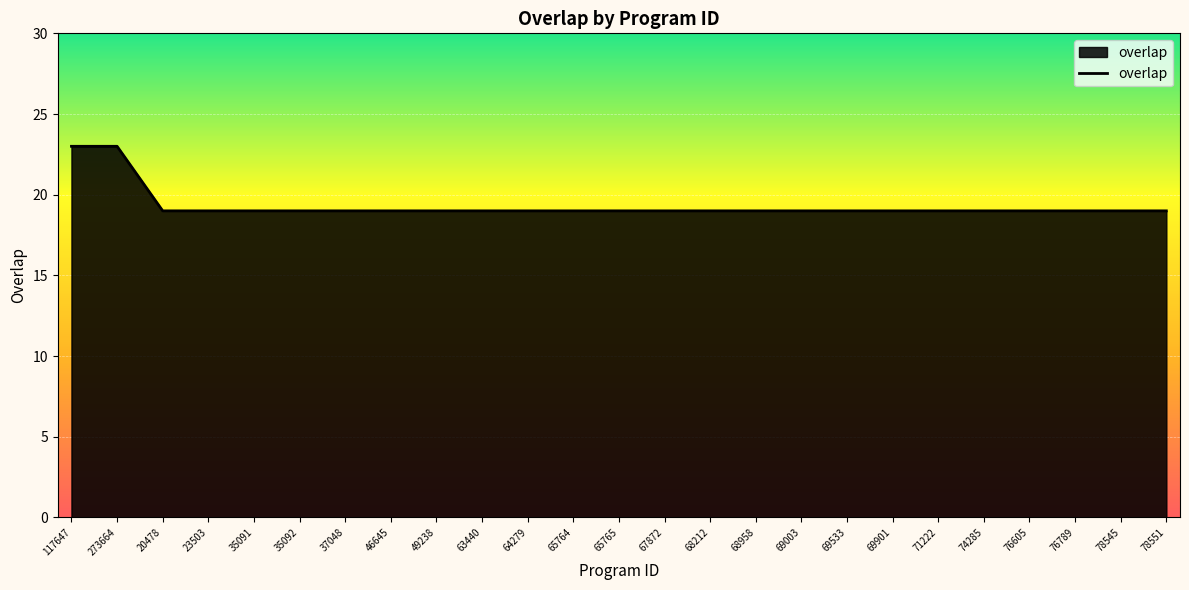

What is the minimum value shown in the chart?

19